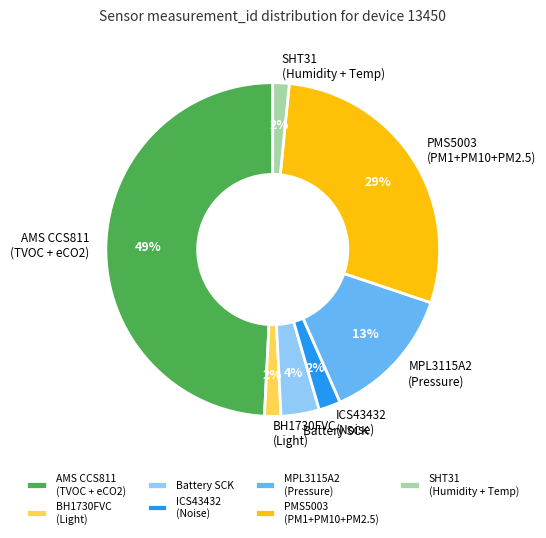

Which slice is the largest?

AMS CCS811 (TVOC + eCO2)